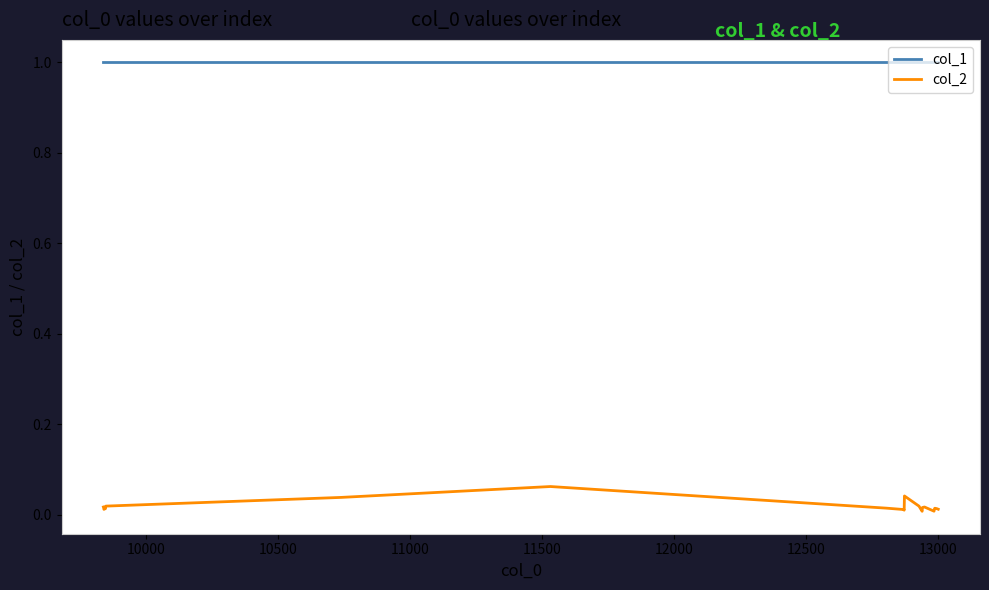

True or false: col_2 and col_1 intersect in this chart.

False